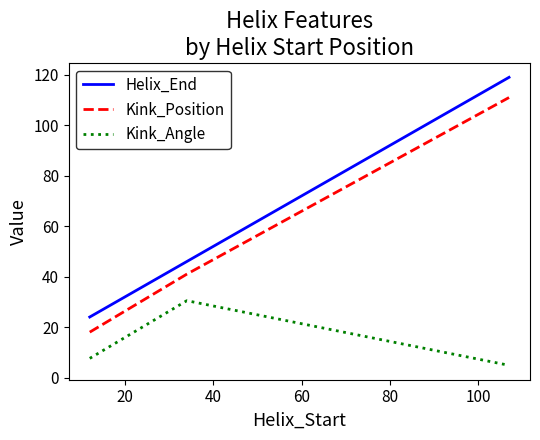

What is the minimum value for Helix_End?

24.0